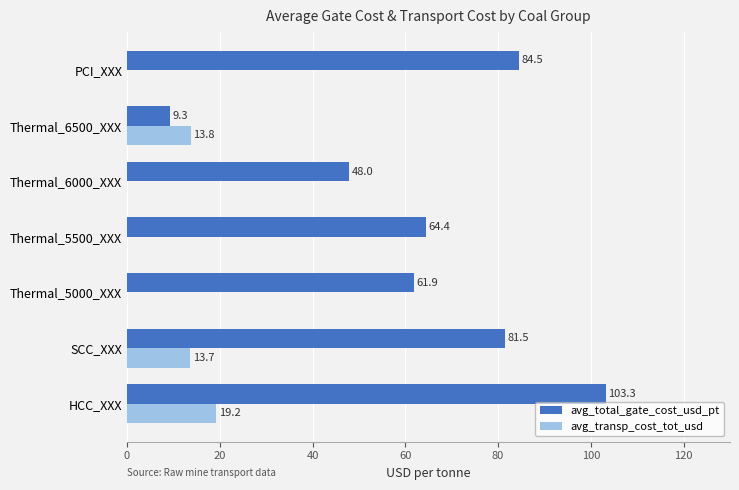

At which label is avg_total_gate_cost_usd_pt closest to 56?

Thermal_5000_XXX